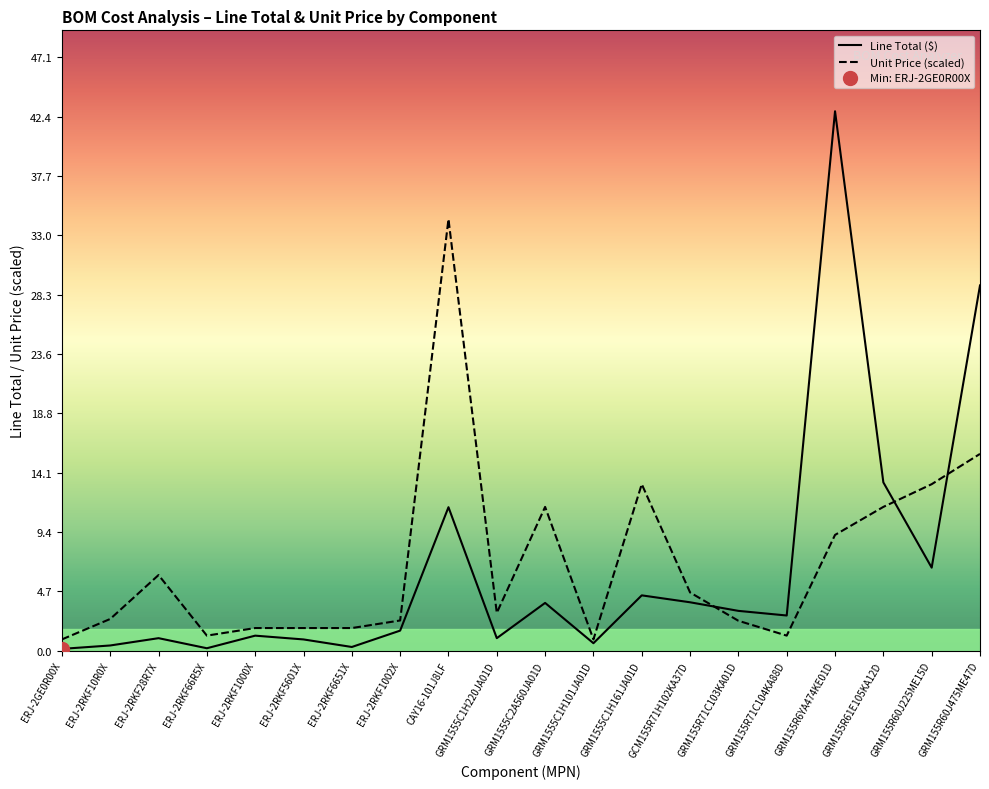

Reading left to right, what are all the values shown in this chart?

Line Total ($): 0.1	0.4	1.0	0.2	1.2	0.9	0.3	1.6	11.4	1.0	3.8	0.6	4.4	3.9	3.2	2.8	42.8	13.4	6.6	29.0
Unit Price (scaled): 0.9	2.5	6.0	1.2	1.8	1.8	1.8	2.4	34.3	3.0	11.4	0.9	13.2	4.6	2.4	1.2	9.2	11.4	13.2	15.6